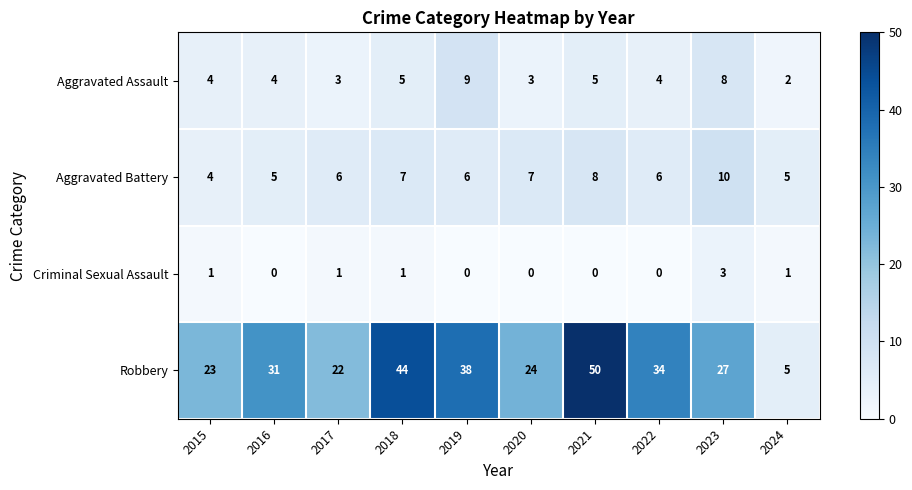

Rank the series at 2022 from highest to lowest value.

Robbery, Aggravated Battery, Aggravated Assault, Criminal Sexual Assault